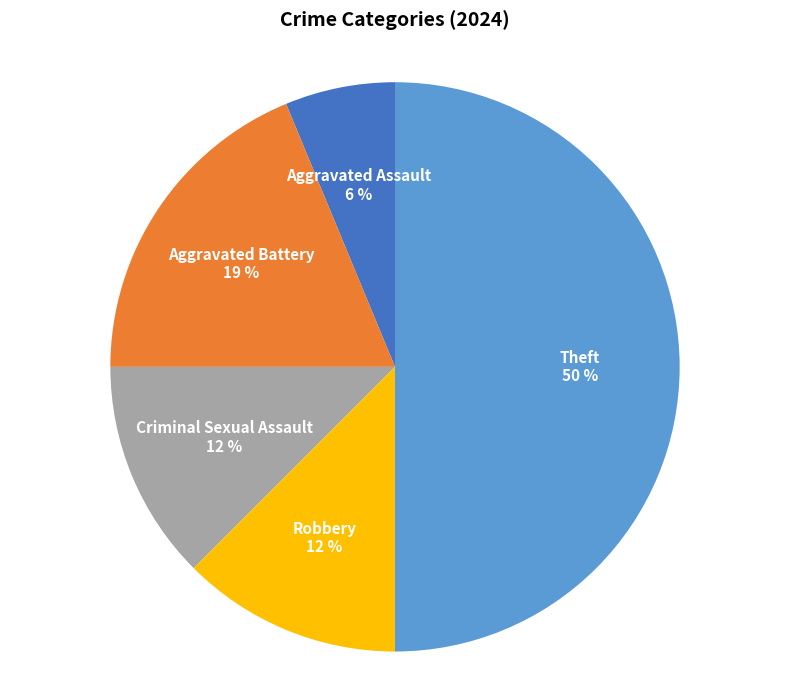

To the nearest percent, what is the difference between the largest and smallest slice percentages?

44%